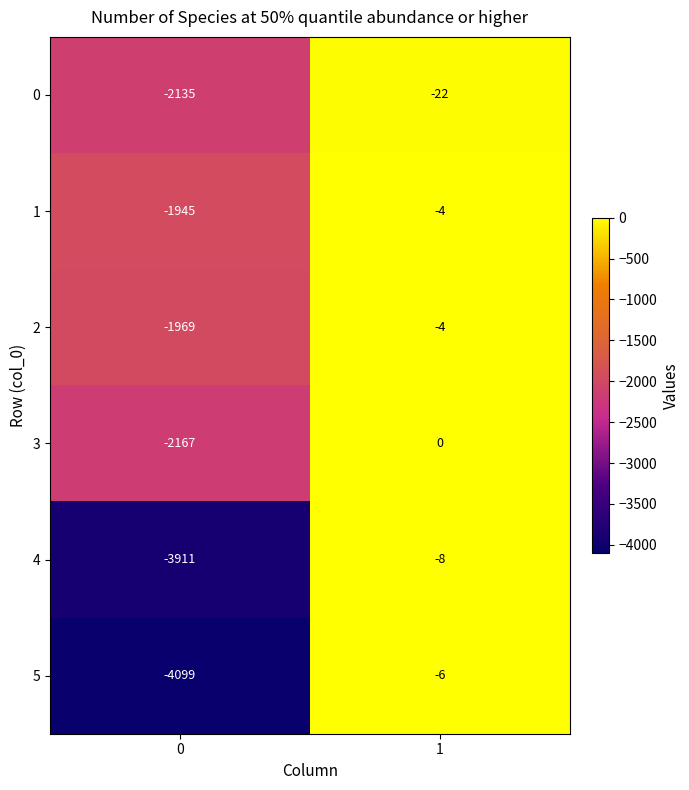

Is the value of 5 at 1 greater than the value of 2 at 0?

Yes